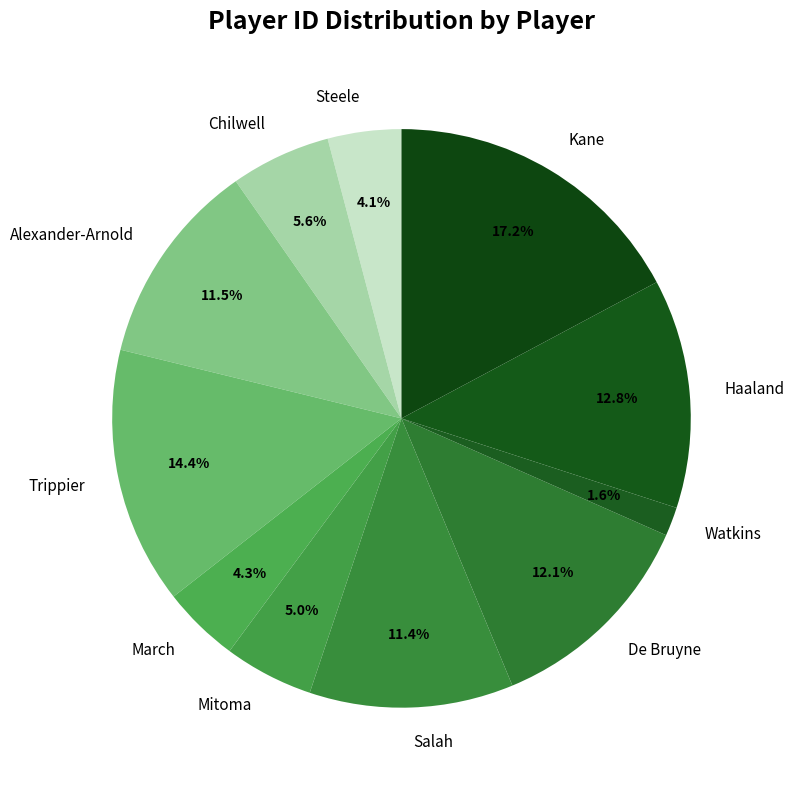

What percentage is the De Bruyne slice, to the nearest percent?

12%